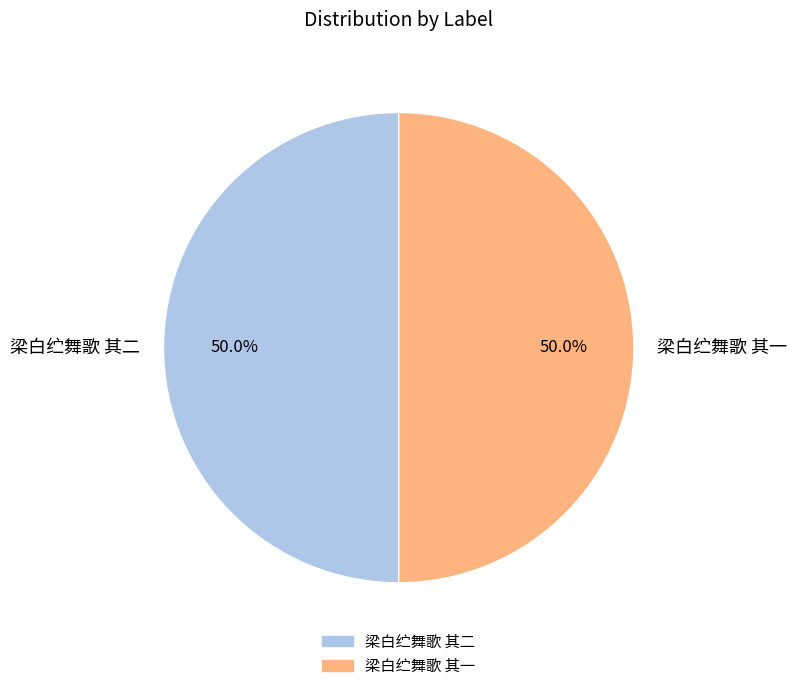

What percentage do 梁白纻舞歌 其二 and 梁白纻舞歌 其一 together represent?

100.0%